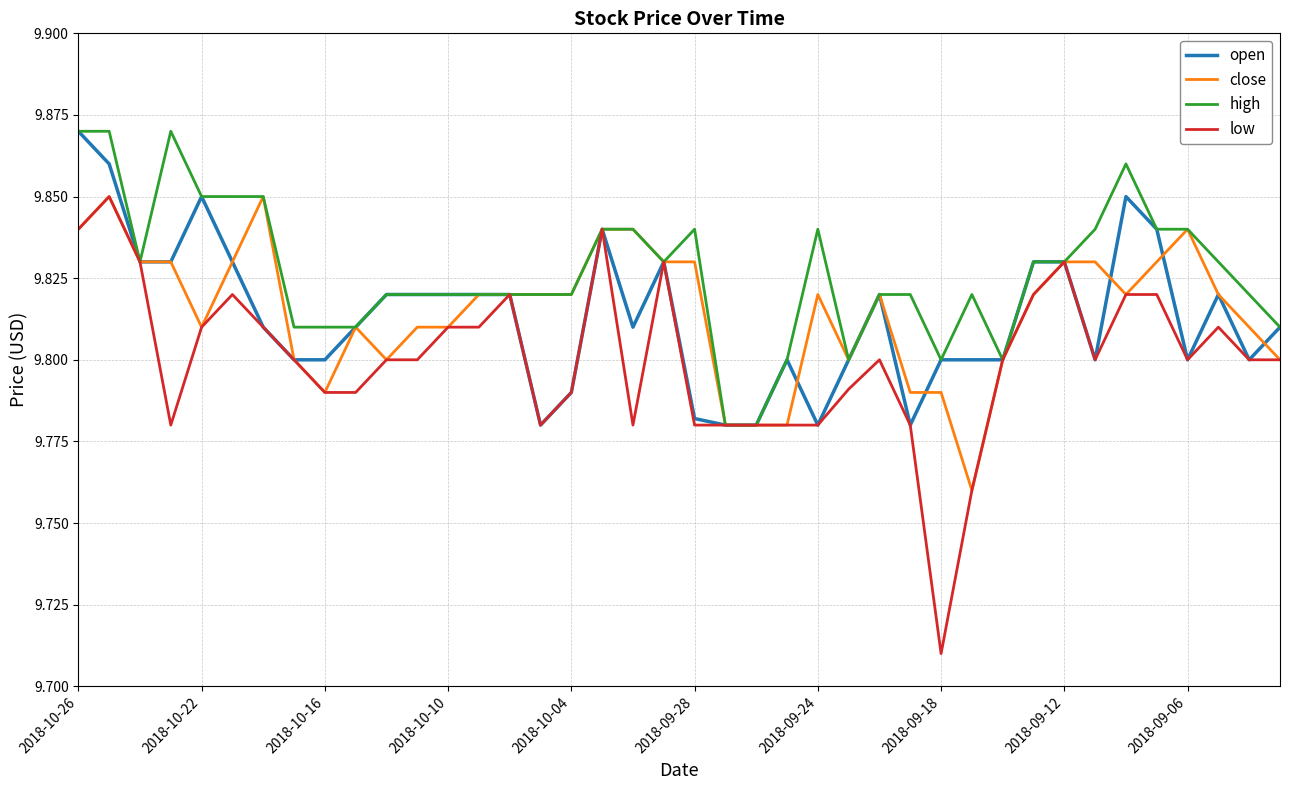

Which series has the largest total across all categories?

high